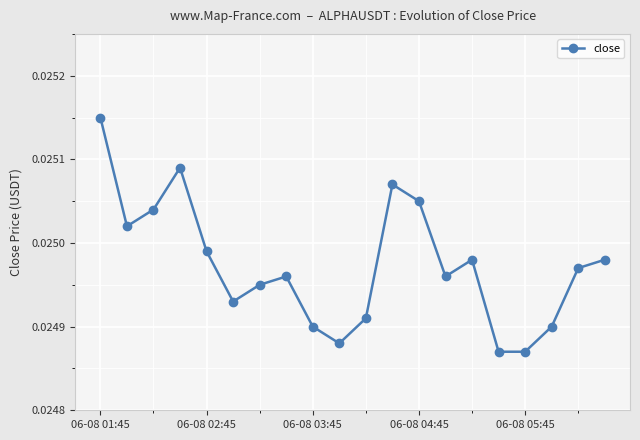

How many points are higher than both their immediate neighbors (excluding endpoints)?

4